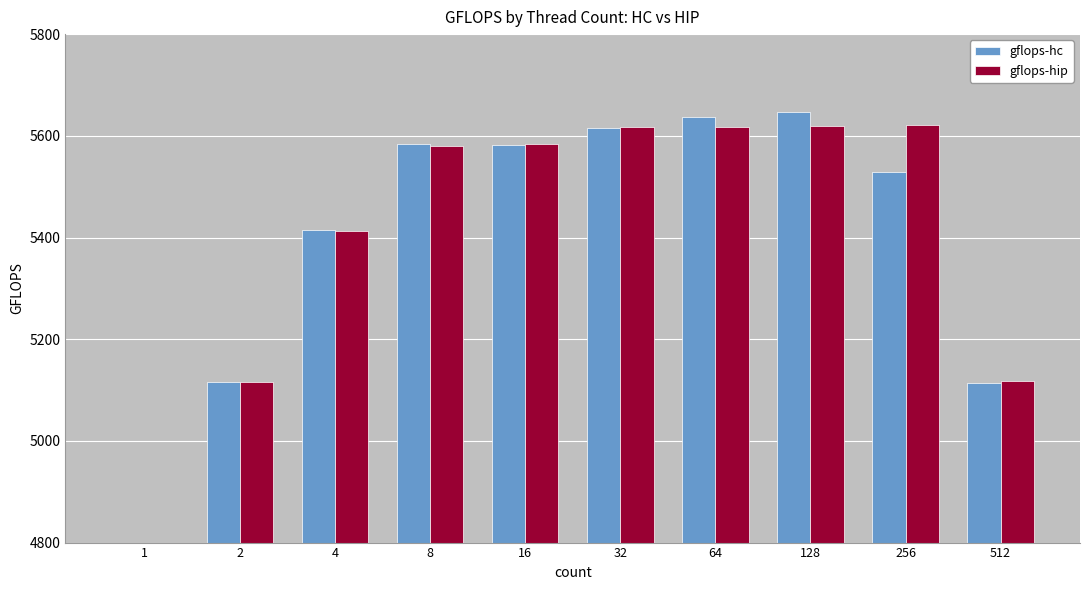

At how many categories does at least one series exceed 5390?

7